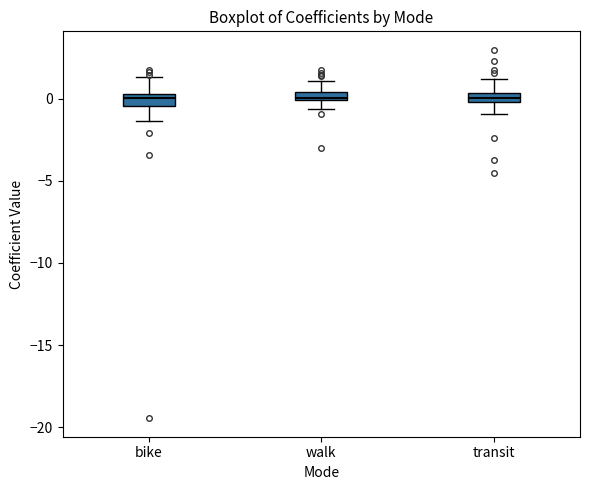

Where does the lower whisker of the box for walk end on the y-axis? The values are not printed on the chart, so give them approximately, as read against the axis.

-0.5